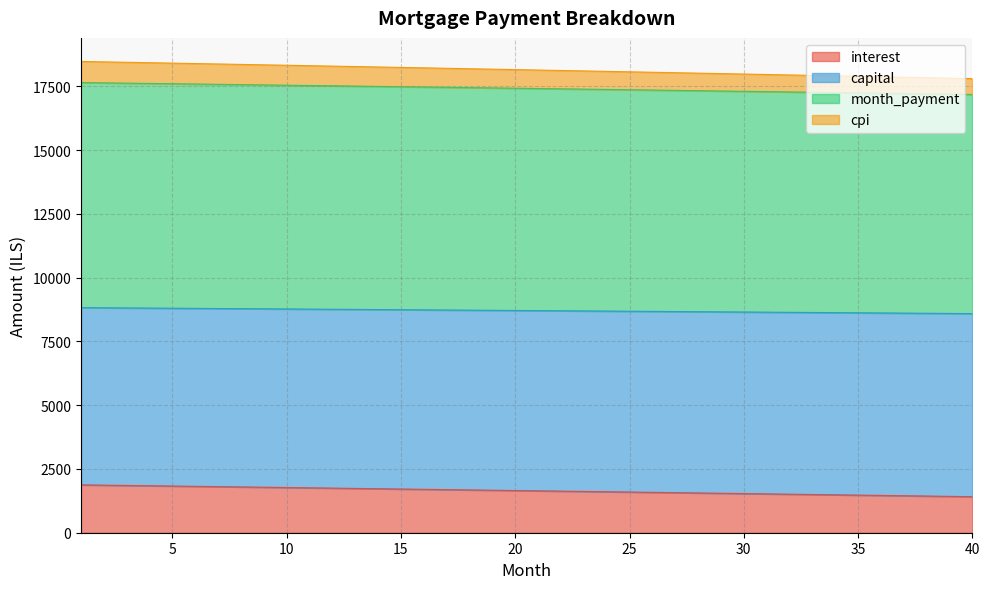

Is it true that capital equals 10111.9 at 4?

False